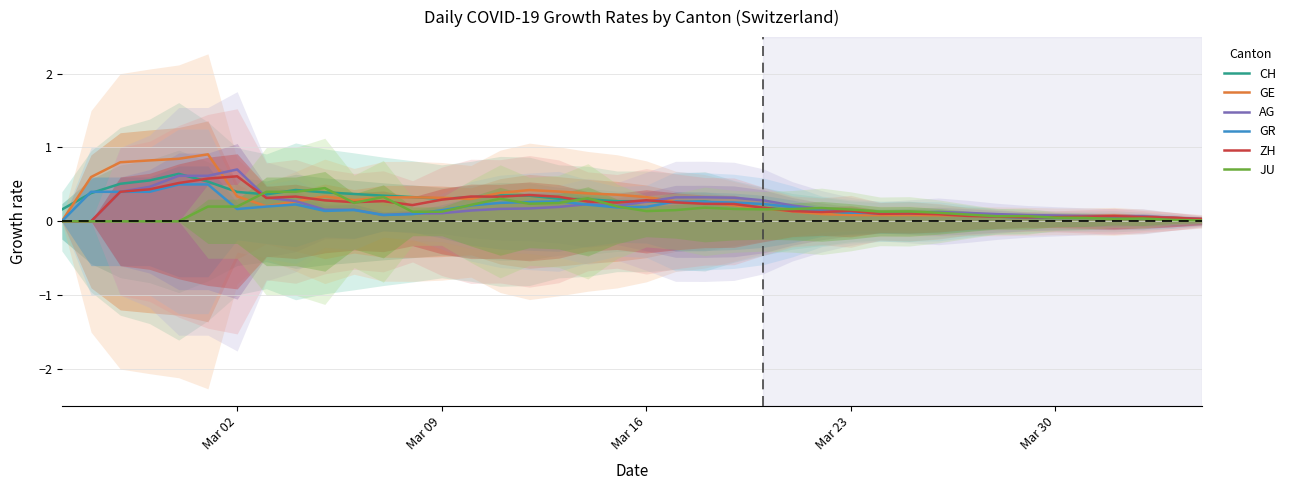

What are all the series names shown in the legend?

CH, GE, AG, GR, ZH, JU